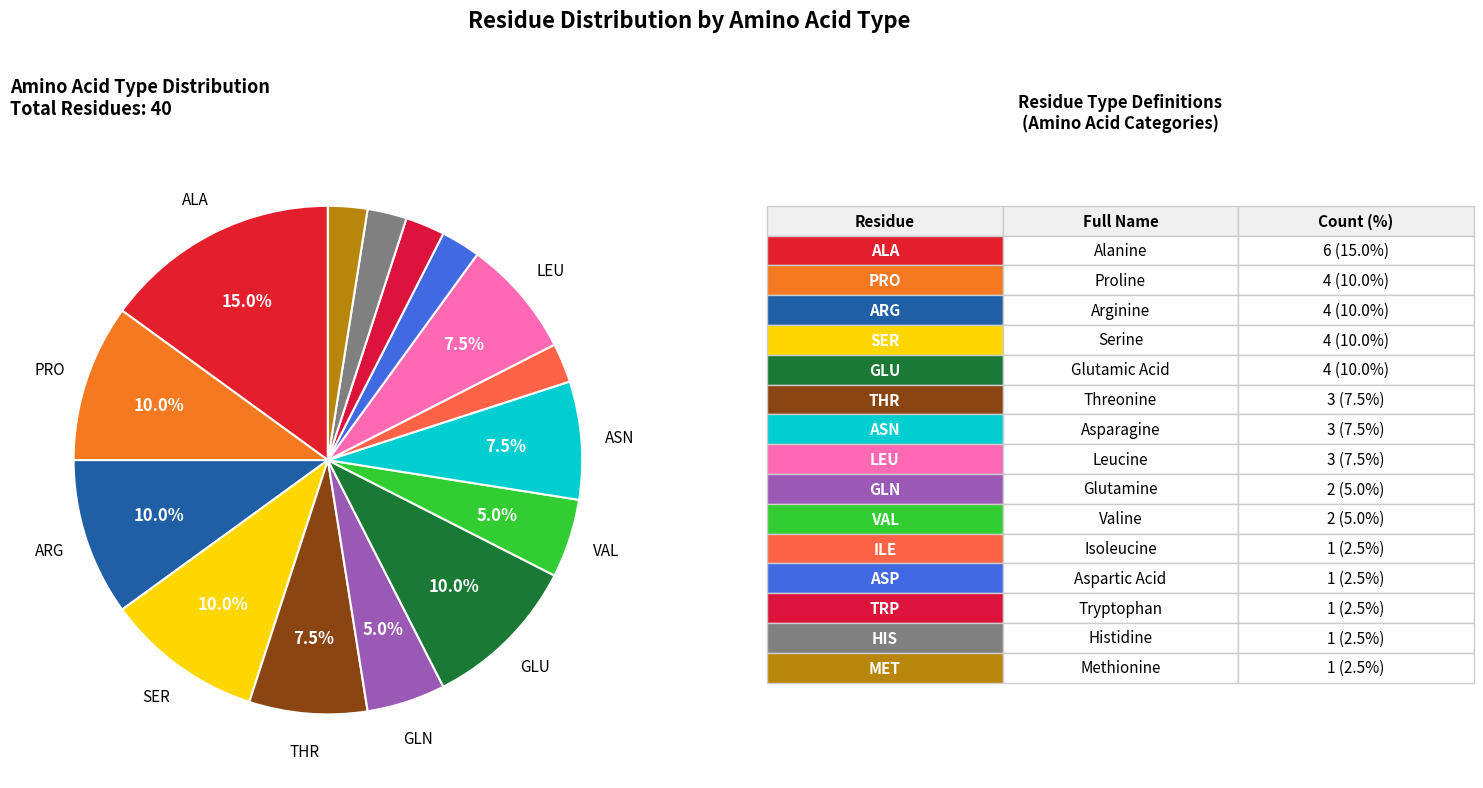

Count the number of slices in the pie.

15